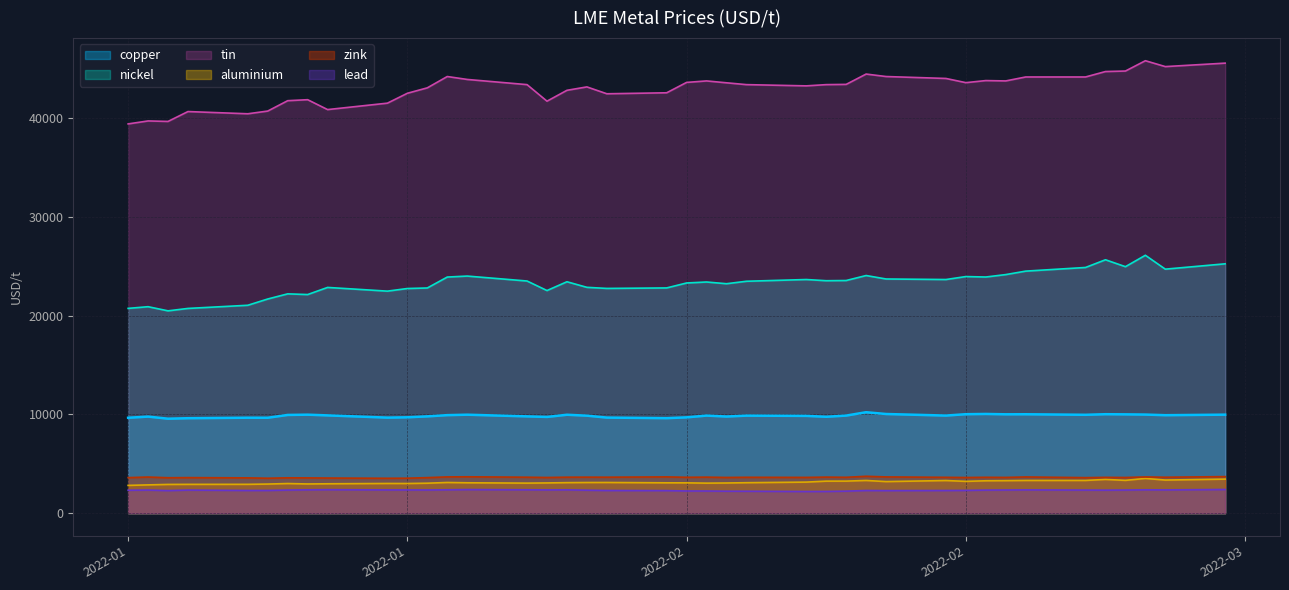

At which label does zink reach its minimum?

2022-01-17